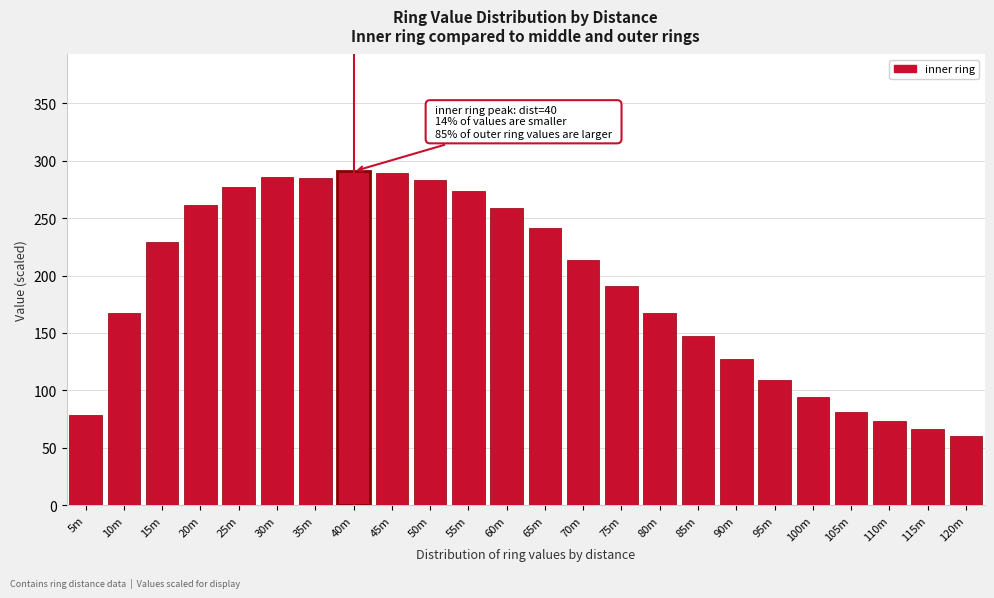

What is the minimum value shown in the chart?

60.2